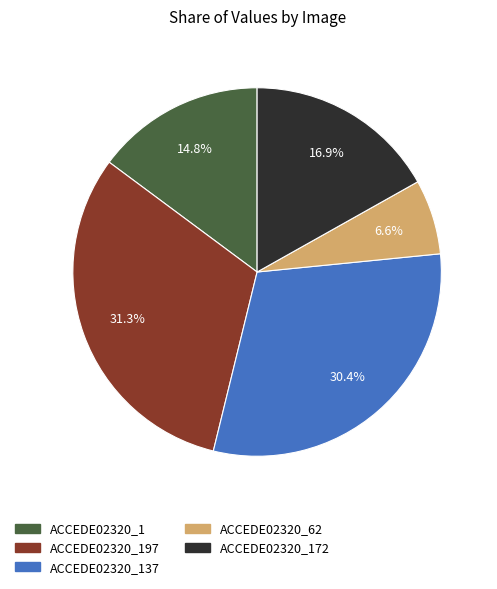

Is there any slice that represents more than half of the pie?

No